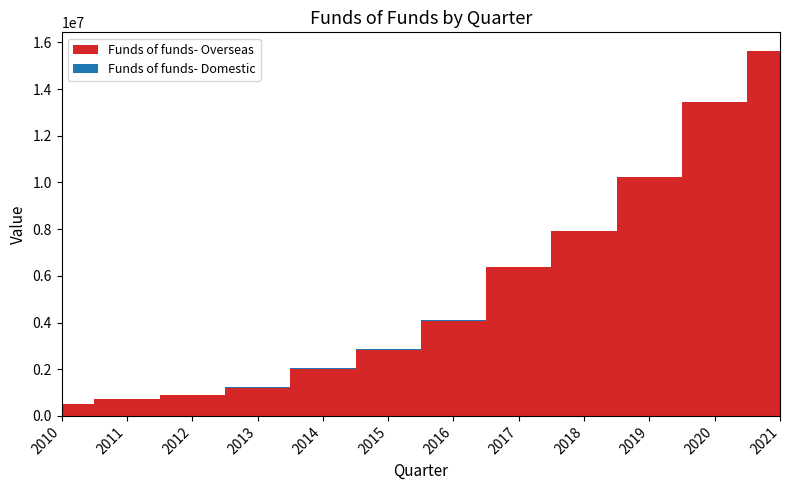

Reading left to right, list all the values displayed in this chart.

Funds of funds- Overseas: 2010=501304.0	2011=745288.3	2012=875874.3	2013=1211433.8	2014=2026767.0	2015=2836457.5	2016=4086792.7	2017=6359917.3	2018=7920123.2	2019=10222114.7	2020=13431574.2	2021=15625525.2
Funds of funds- Domestic: 2010=0.0	2011=0.0	2012=7522.8	2013=14135.9	2014=11758.2	2015=8864.0	2016=7835.4	2017=5990.9	2018=5096.8	2019=4625.4	2020=16682.4	2021=23831.1